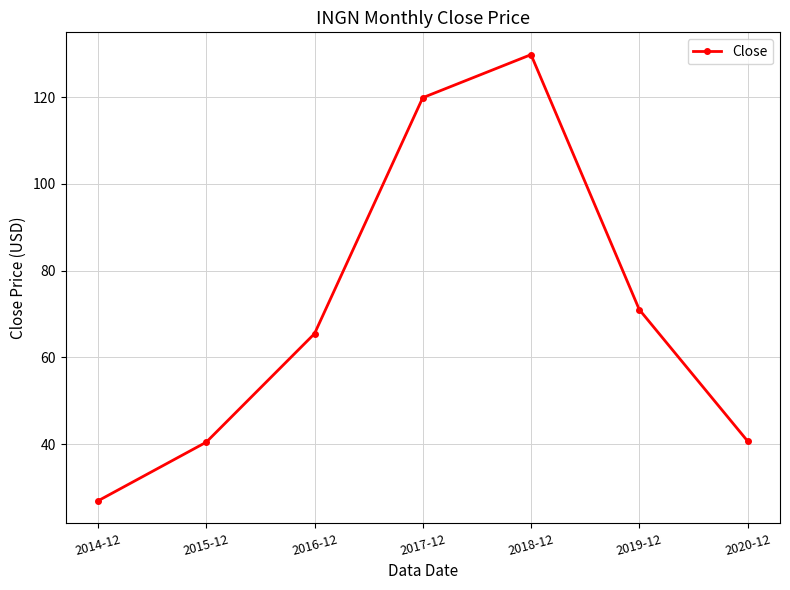

What is the sum of all values?

494.3